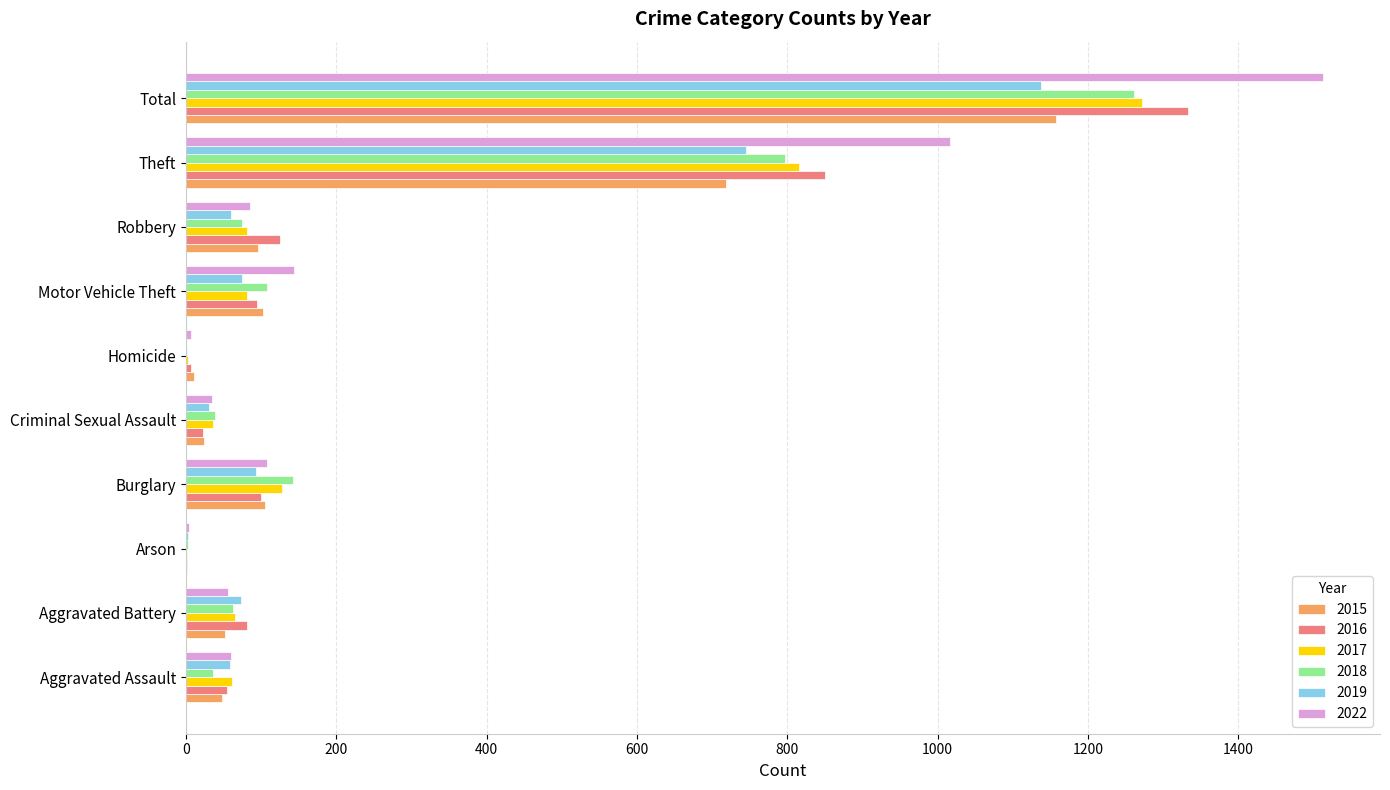

What are all the series names shown in the legend?

2015, 2016, 2017, 2018, 2019, 2022